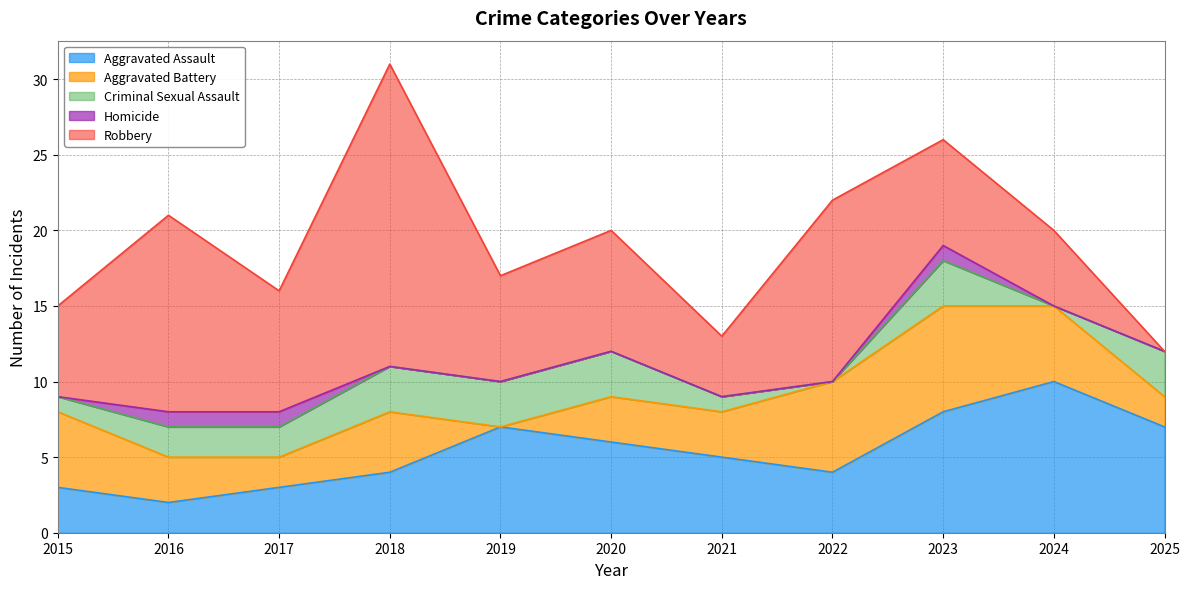

Which series ends up on top after the final intersection of Aggravated Assault and Robbery?

Aggravated Assault